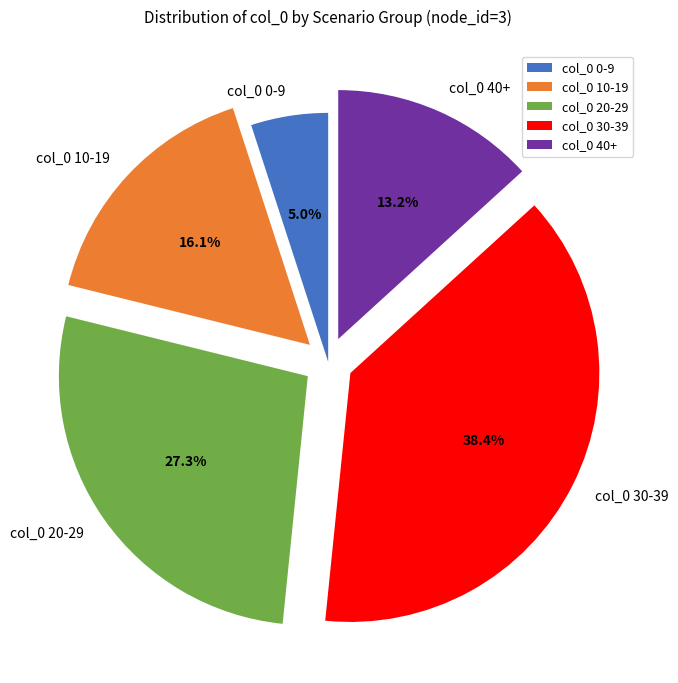

Does col_0 40+ account for over 50% of the chart?

No